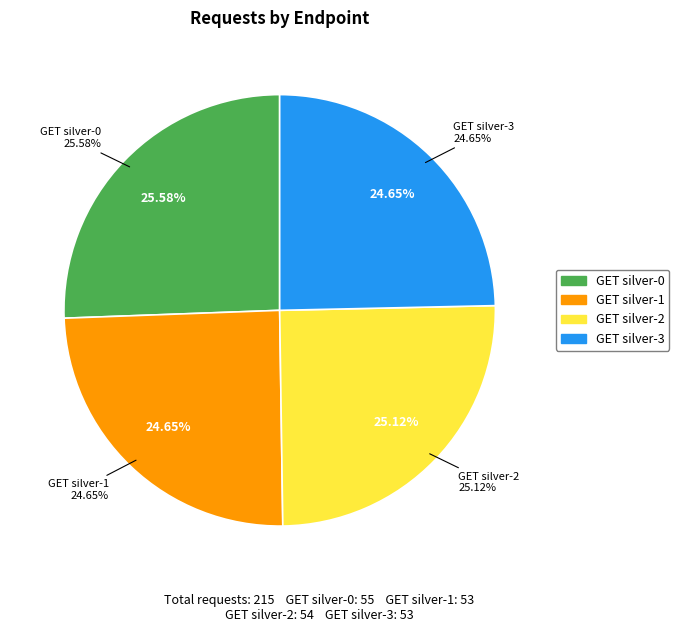

The GET silver-1 slice represents 32% of the pie. True or false?

False